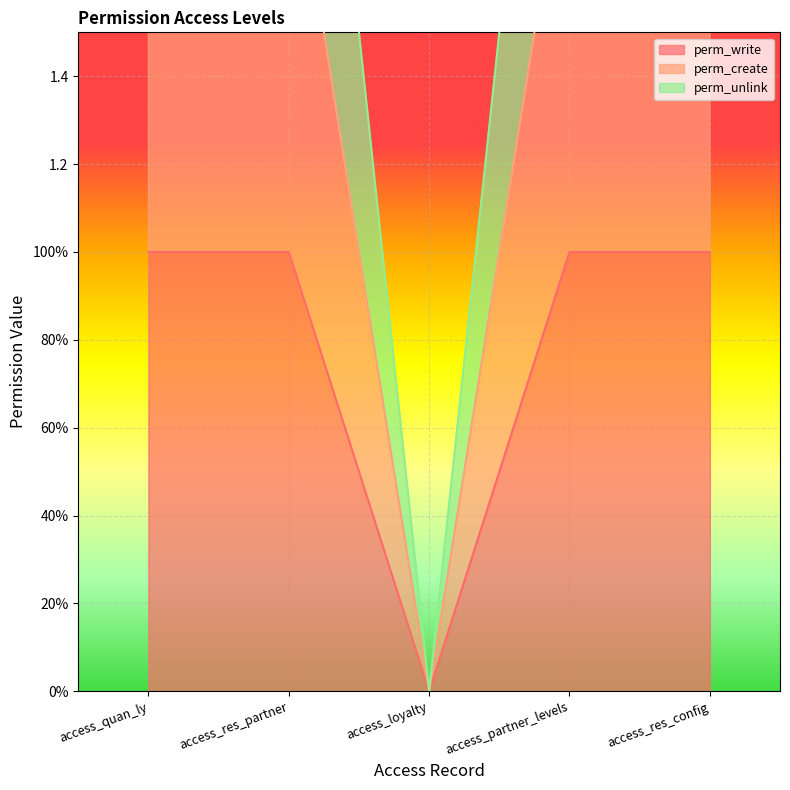

True or false: perm_create and perm_write intersect in this chart.

False